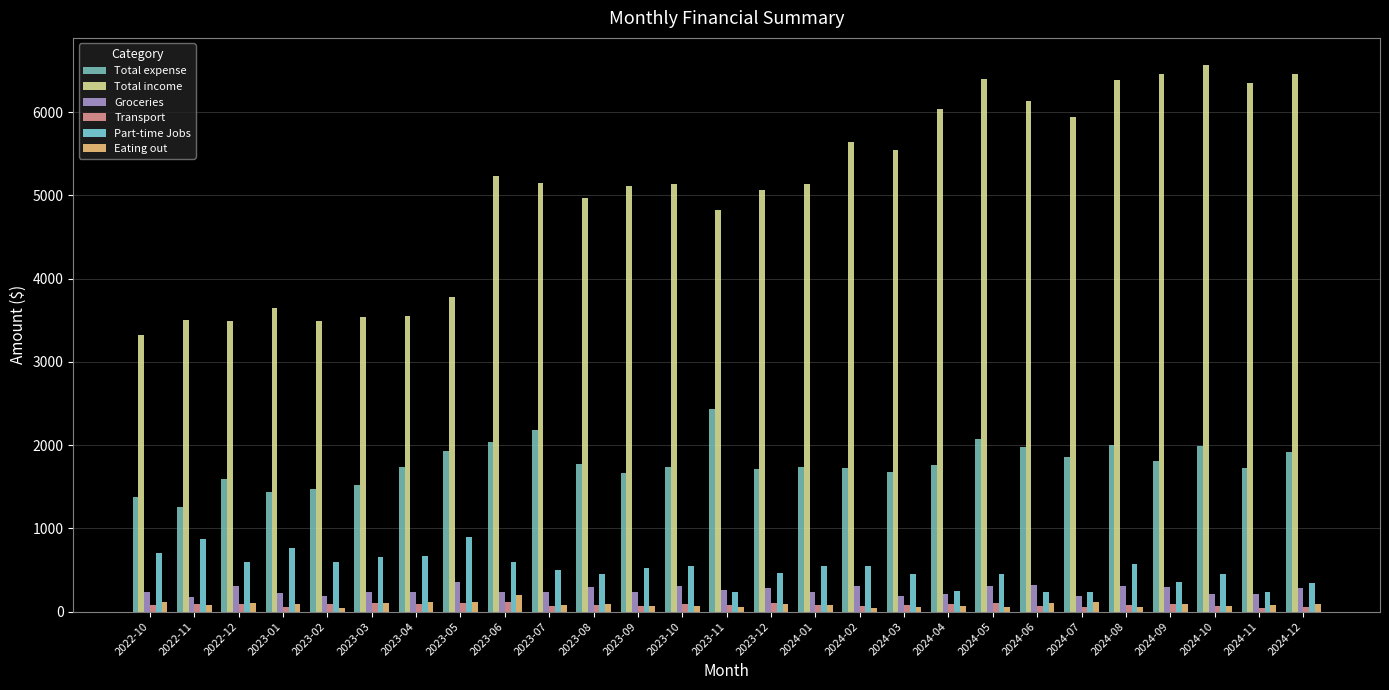

Which series has the largest range (max minus min)?

Total income